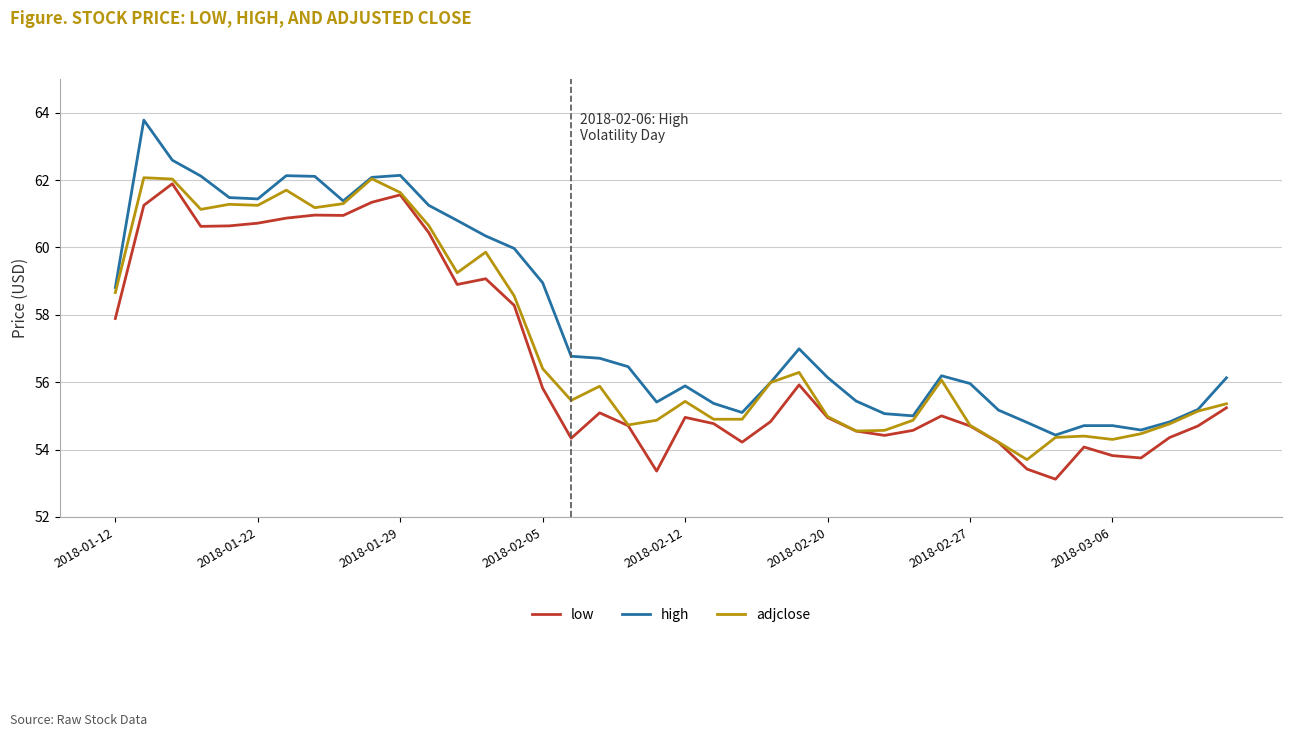

Which series has the widest spread of values?

high